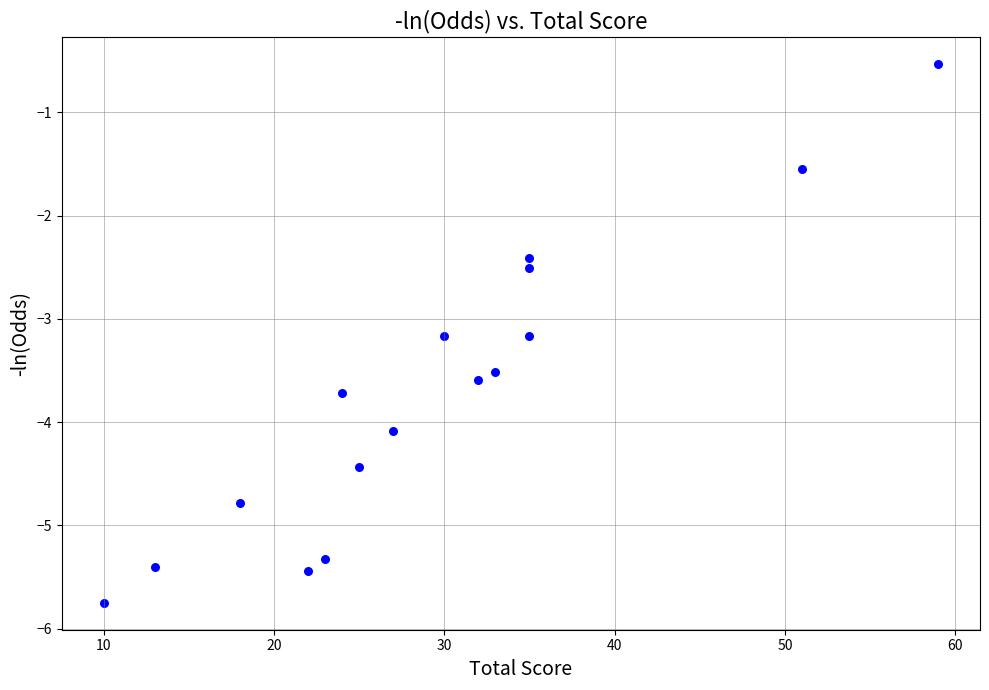

What is the range of X values (max minus min)?

49.0